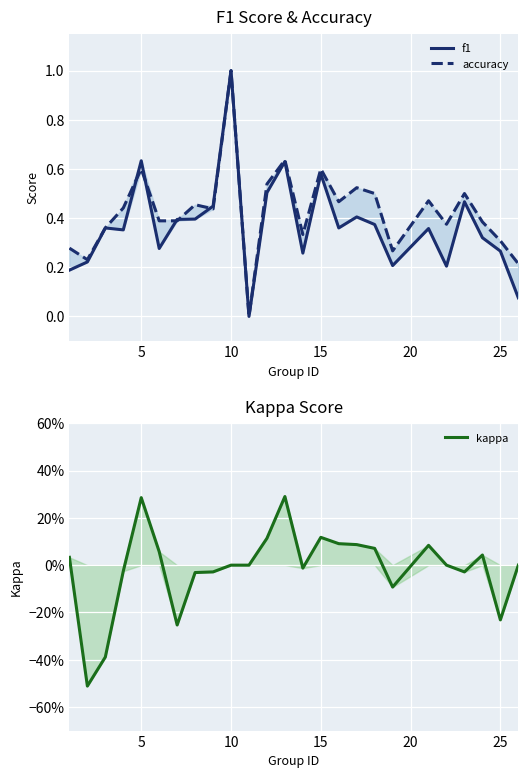

What is the average value of the f1 series?

0.4